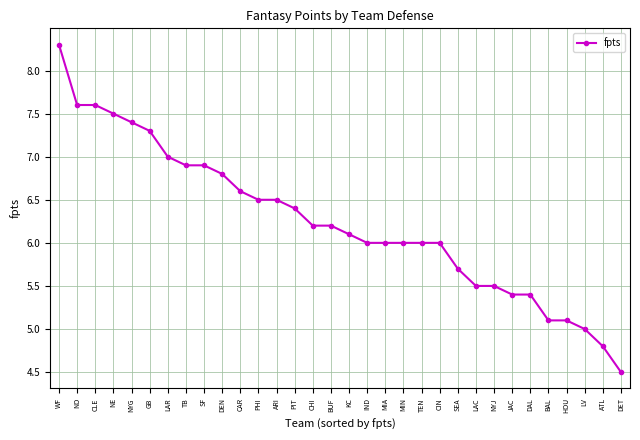

Reading right to left, extract all data points from this chart.

4.5	4.8	5.0	5.1	5.1	5.4	5.4	5.5	5.5	5.7	6.0	6.0	6.0	6.0	6.0	6.1	6.2	6.2	6.4	6.5	6.5	6.6	6.8	6.9	6.9	7.0	7.3	7.4	7.5	7.6	7.6	8.3